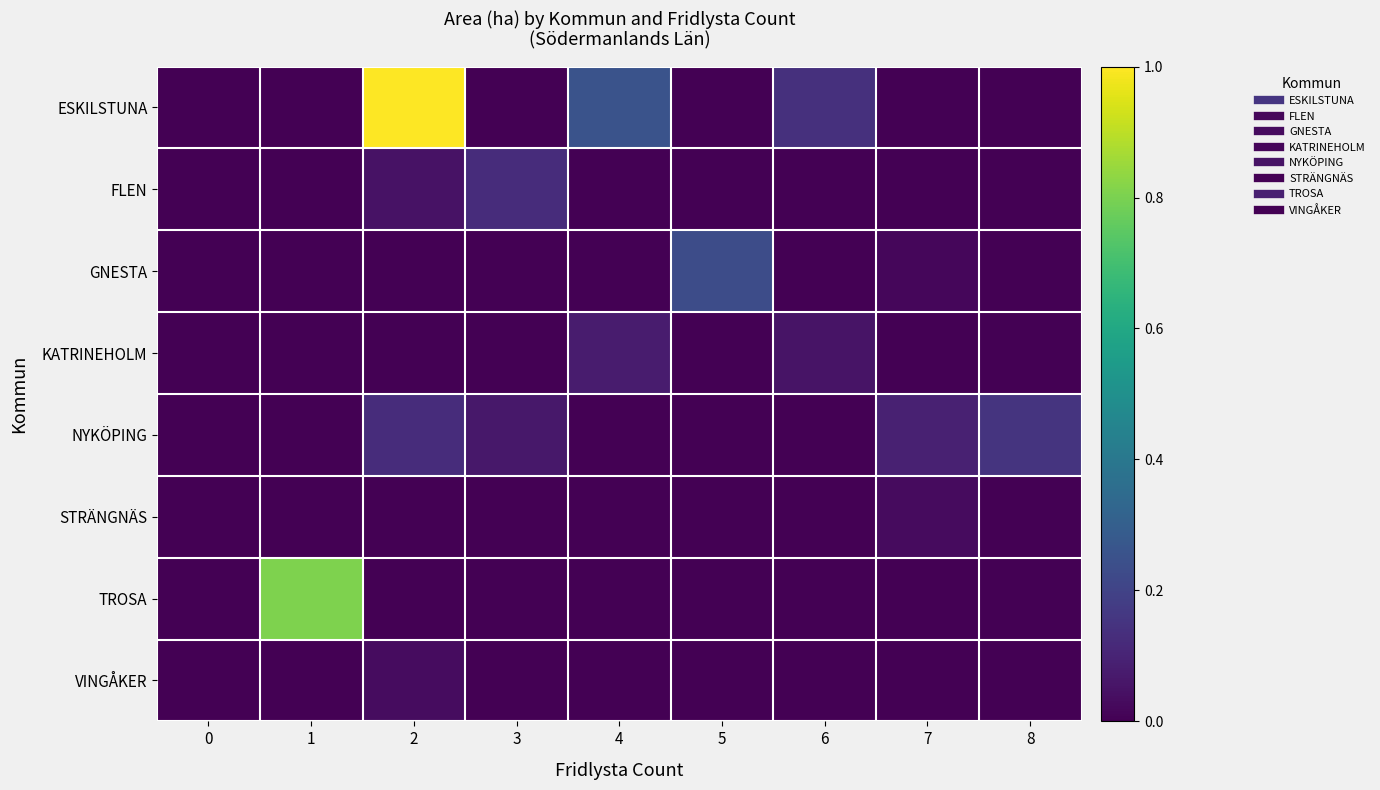

Which series changed the most between 0 and 8?

NYKÖPING